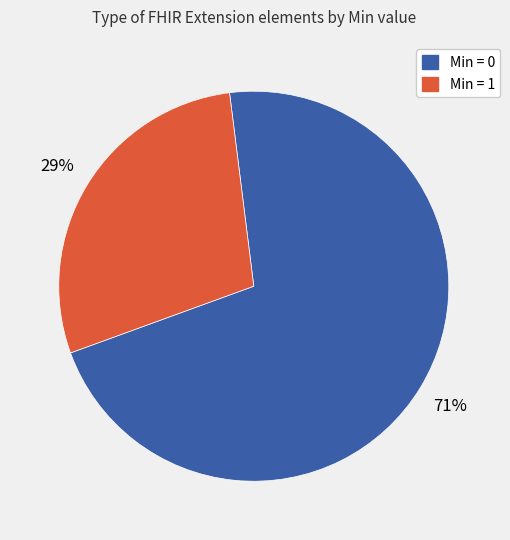

Is there a majority slice in this chart?

Yes